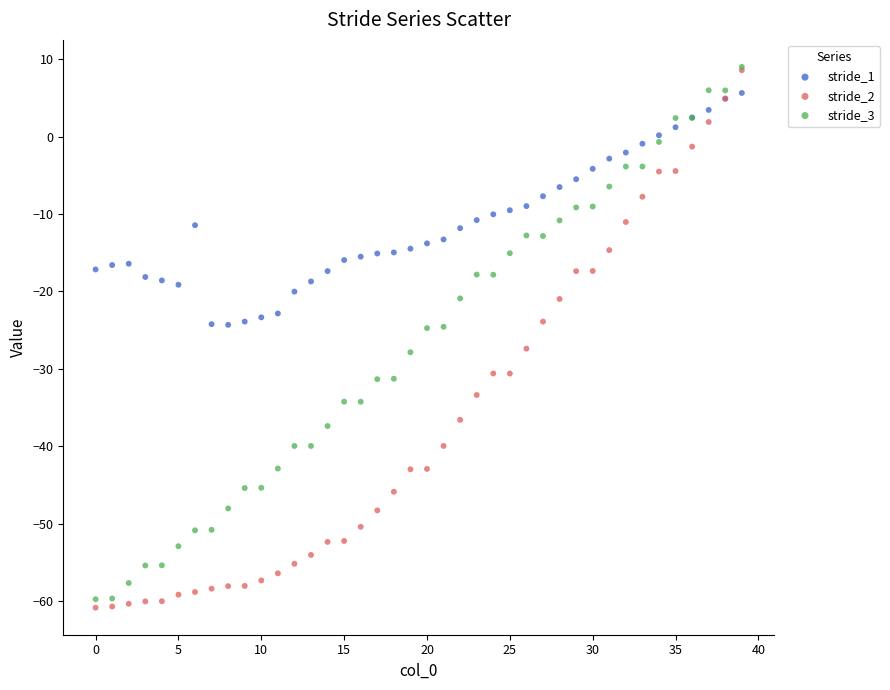

What are all the series names shown in the legend?

stride_1, stride_2, stride_3